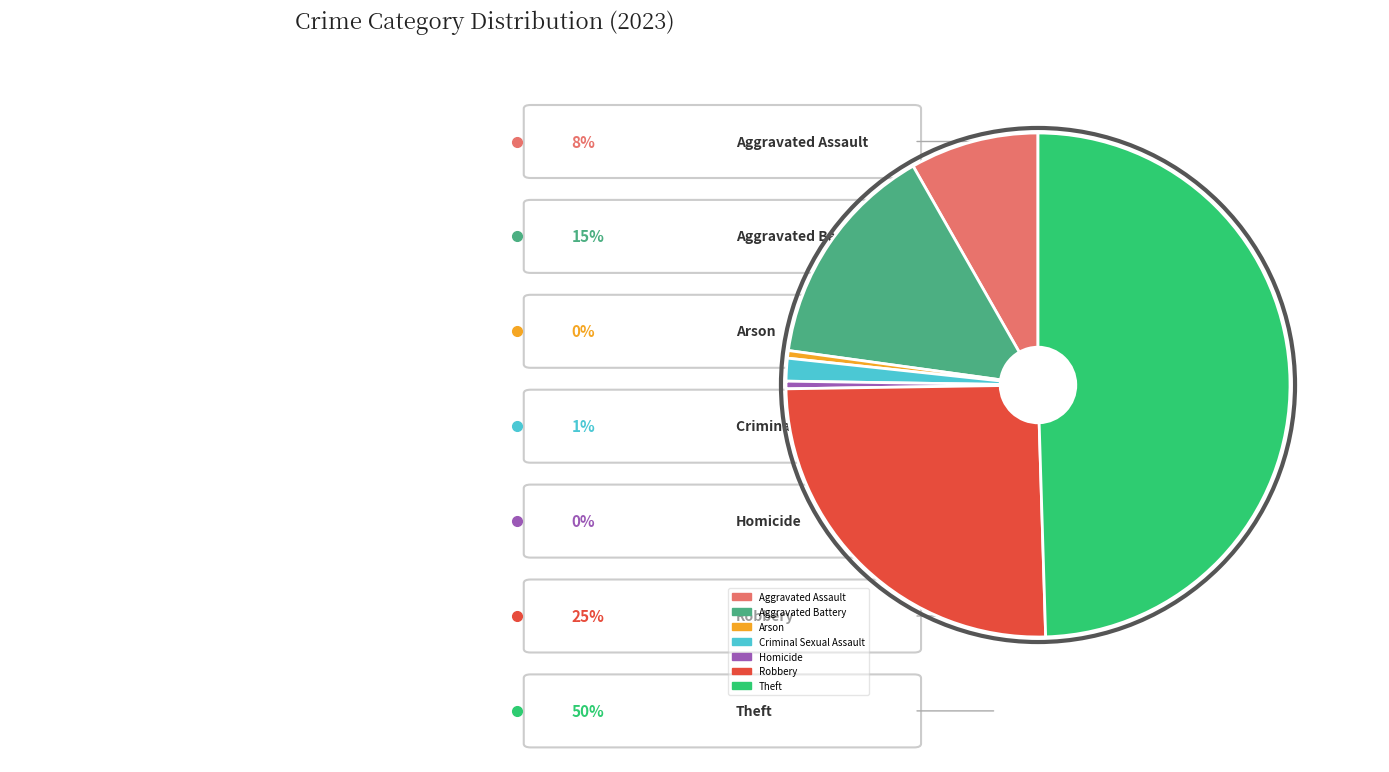

Is there any slice that represents more than half of the pie?

No